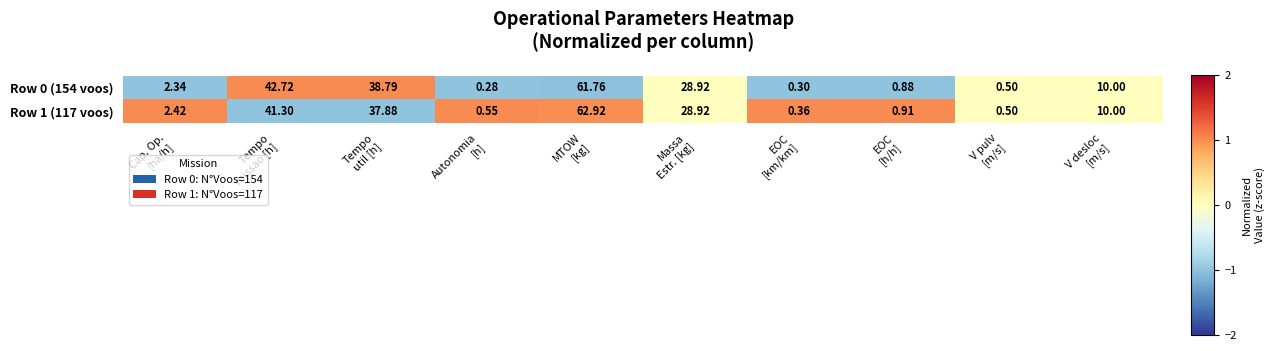

At which category is the sum across all series the highest?

MTOW
[kg]